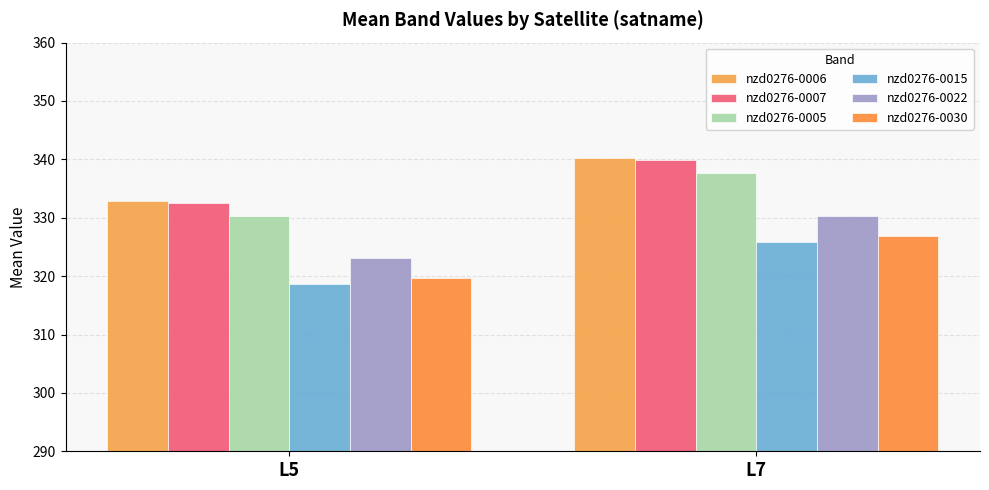

Which series has the widest spread of values?

nzd0276-0006